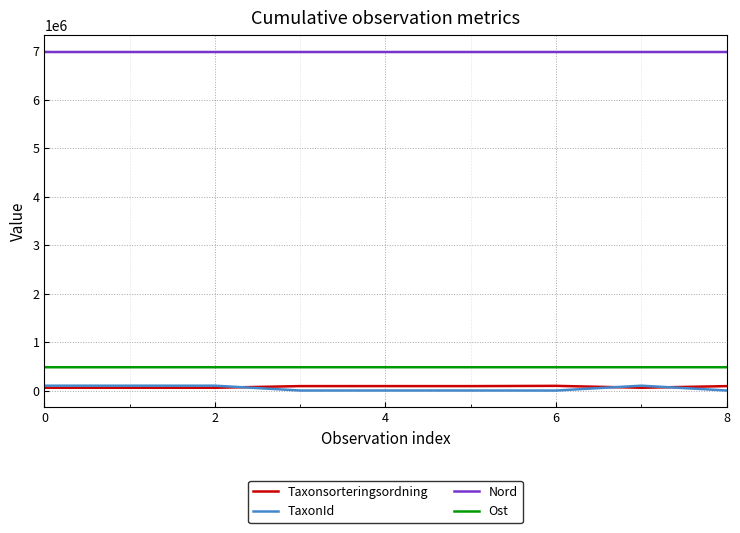

What is the minimum value for Ost?

480886